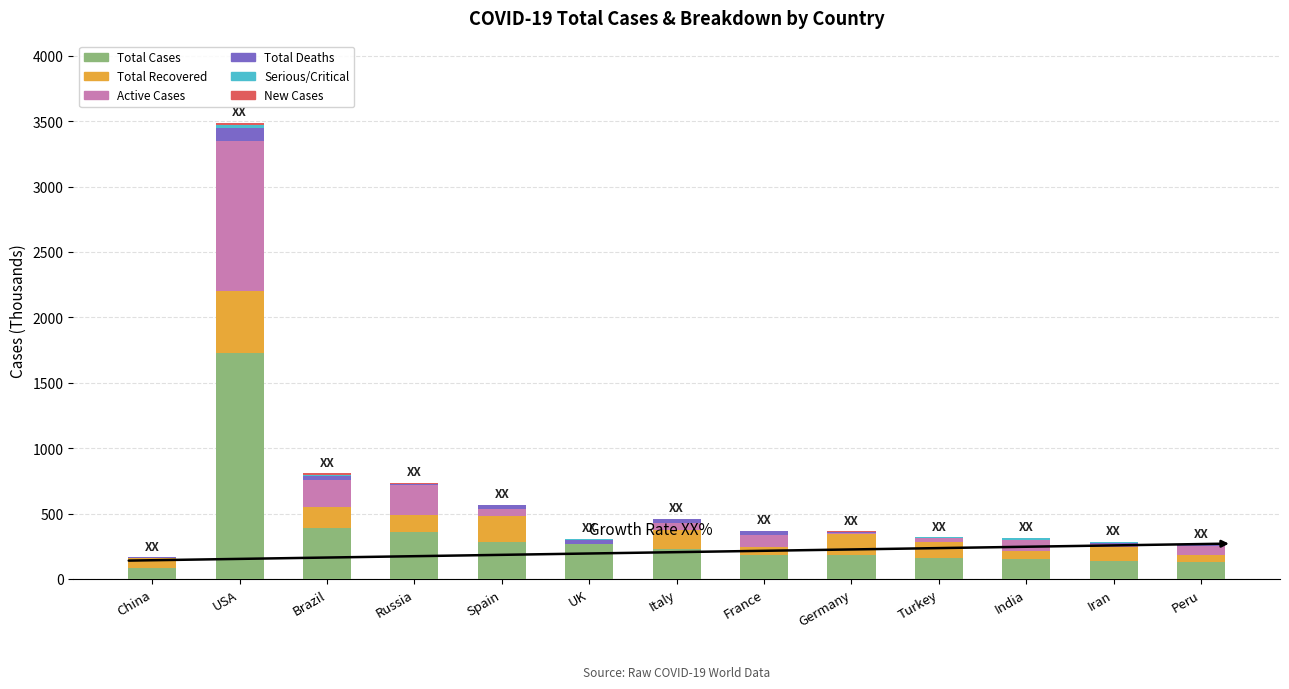

How many categories are shown in the chart?

13